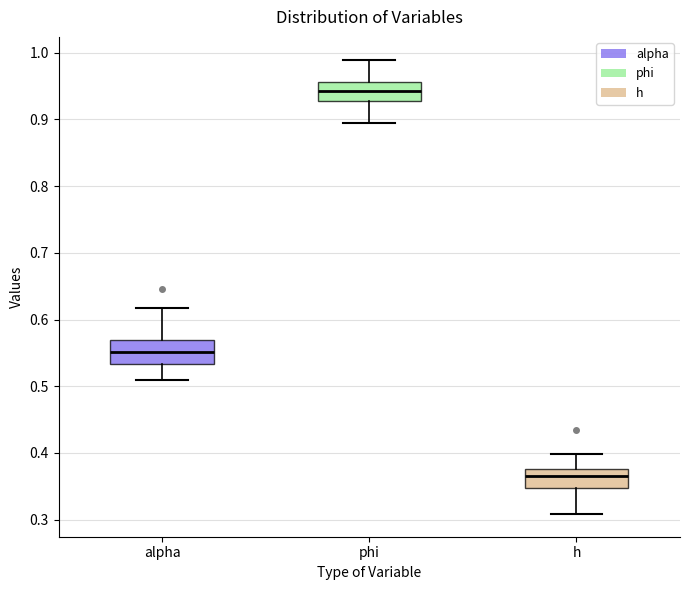

Reading left to right, transcribe this box plot: for each box, give where its median line is, the range the box spans, and where its two whiskers end, as read against the y-axis. The values are not printed on the chart, so give them approximately, as read against the axis.

alpha: median 0.55, box 0.53 to 0.57, whiskers 0.51 to 0.62
phi: median 0.94, box 0.93 to 0.96, whiskers 0.90 to 0.99
h: median 0.37, box 0.35 to 0.38, whiskers 0.31 to 0.40